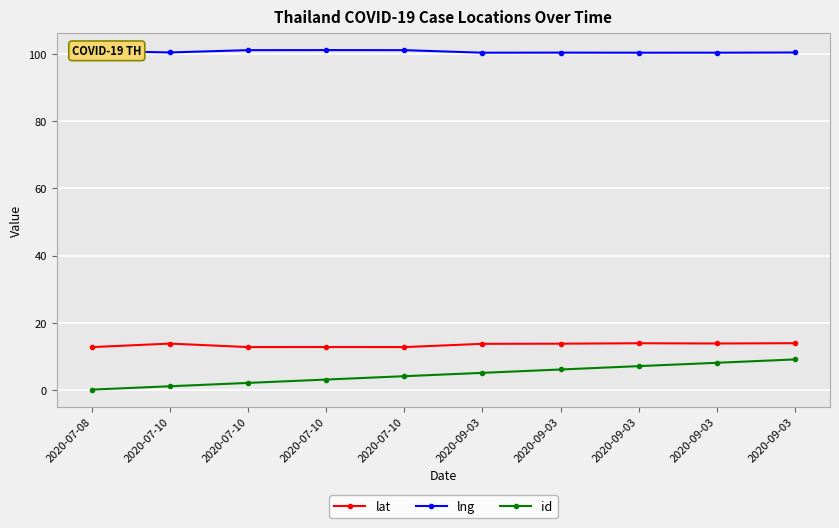

Is this an area chart (filled region under the line)?

No